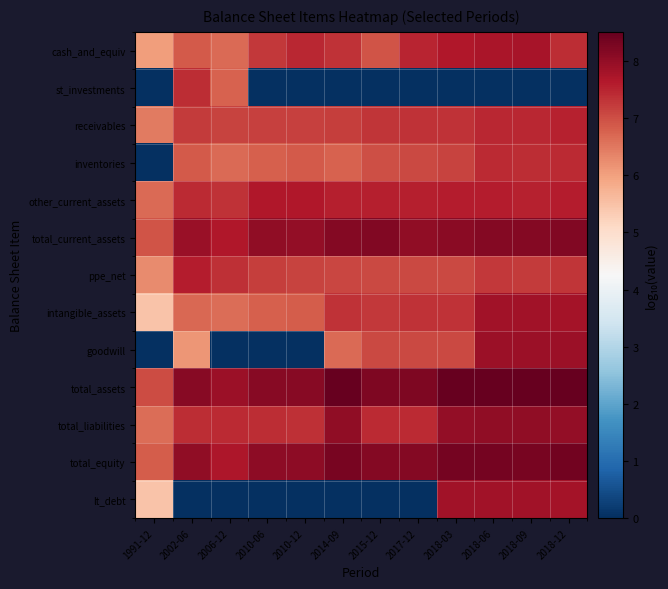

What is the greatest value displayed?

8.5